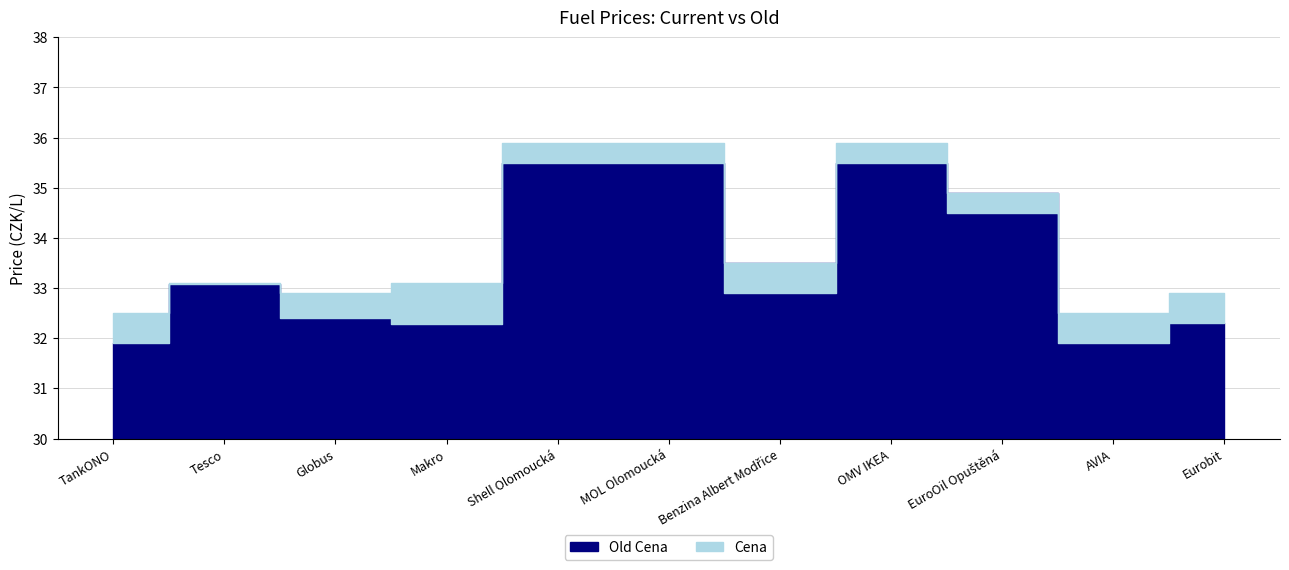

What is the label of the 5th point from the left?

Shell Olomoucká